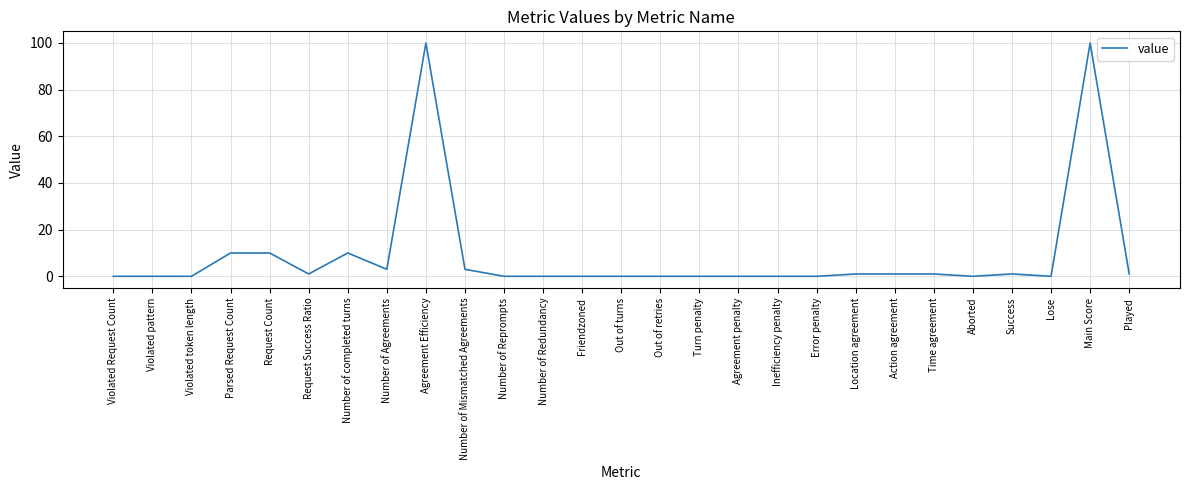

Which has a higher value, Aborted or Main Score?

Main Score